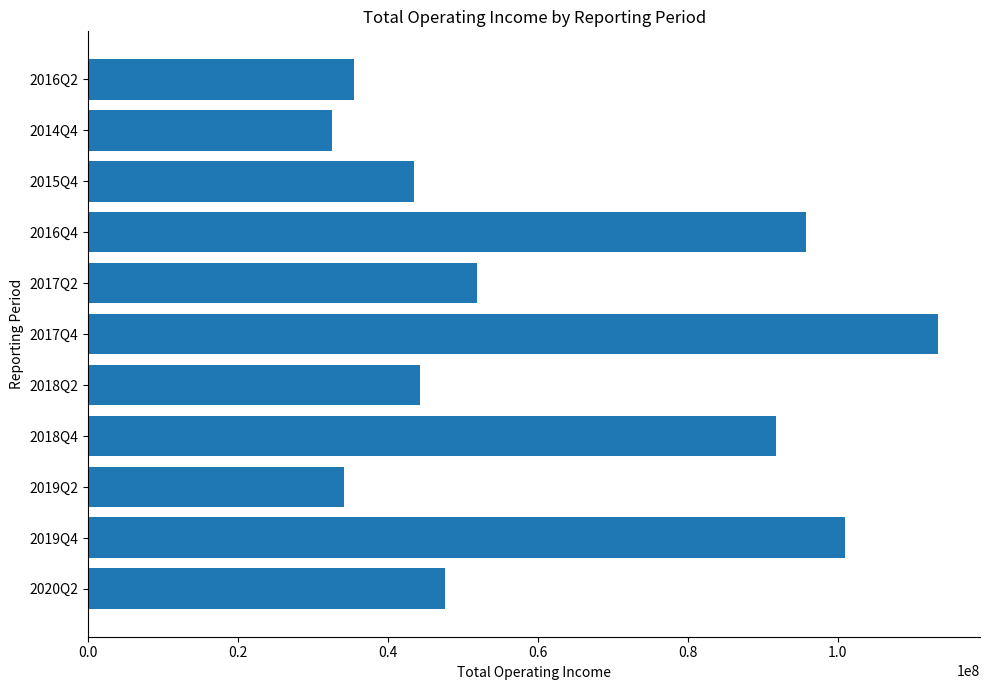

Which label corresponds to the largest value in the chart?

2017Q4